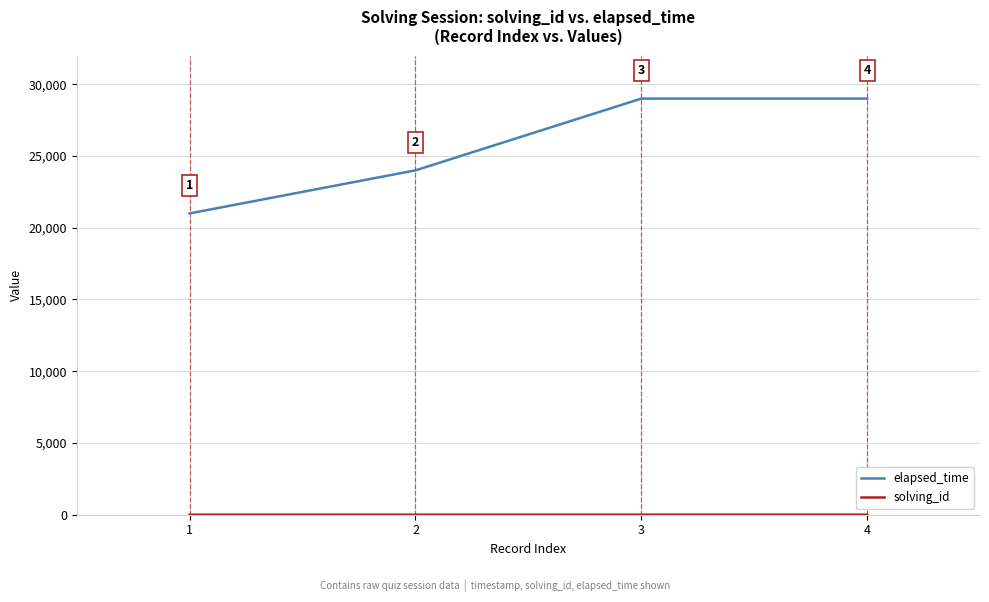

Count the number of data series in this chart.

2